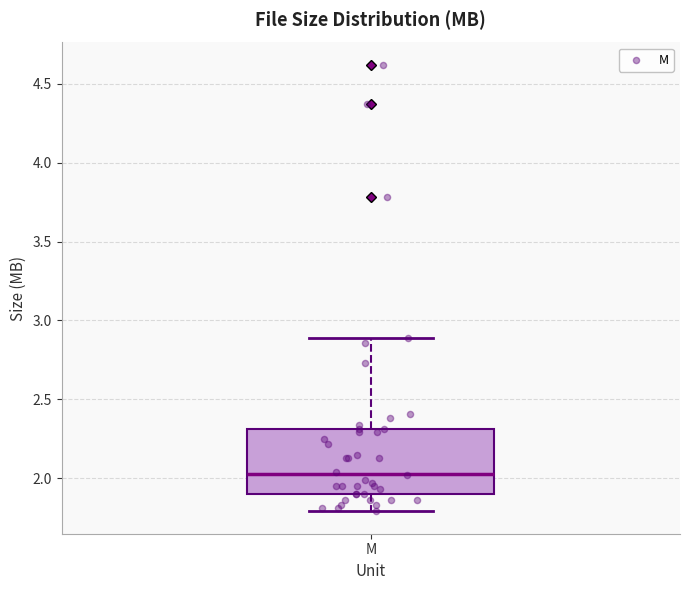

Read this box plot against the y-axis: the position of the median line, the range covered by the box, and the ends of both whiskers. The values are not printed on the chart, so give them approximately, as read against the axis.

median 2.05, box 1.90 to 2.30, whiskers 1.80 to 2.90